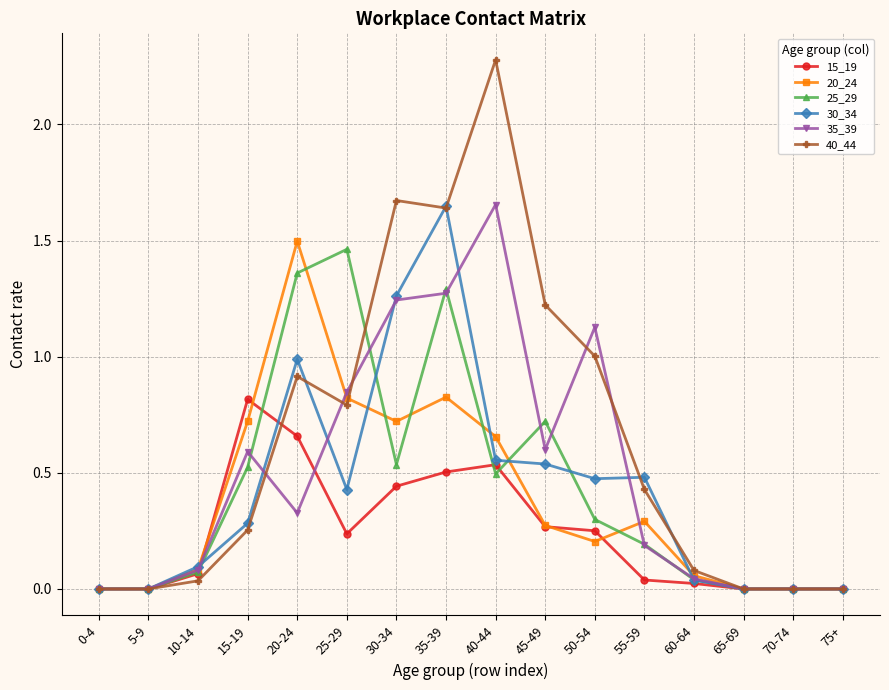

What position from the right is 5-9?

15